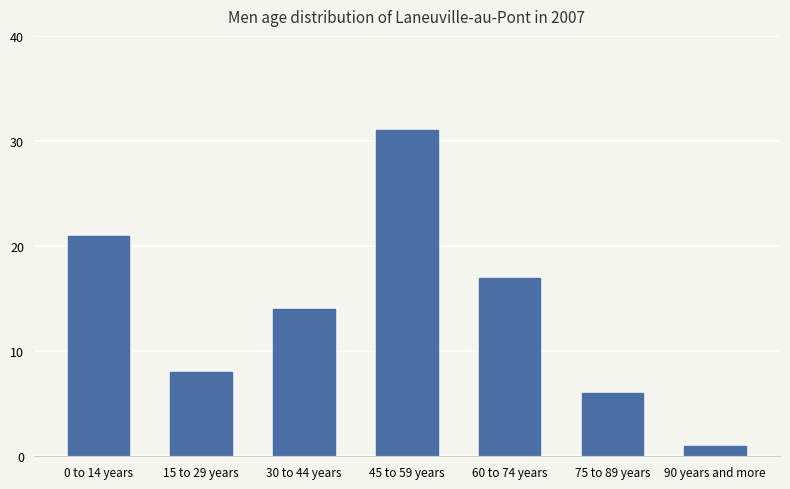

Reading right to left, transcribe all the data shown in this chart.

1	6	17	31	14	8	21